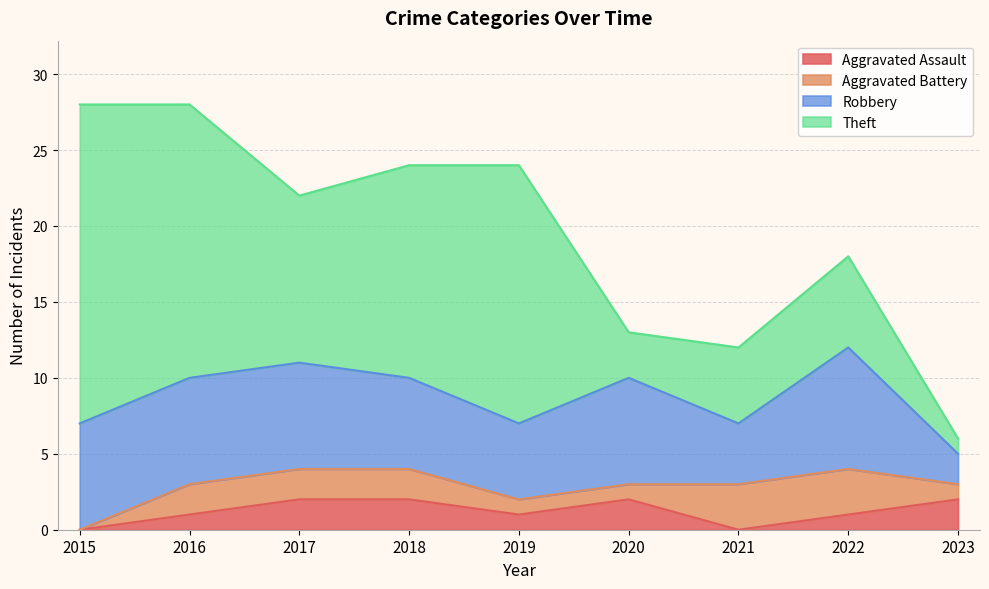

What is the sum of all Aggravated Assault values?

11